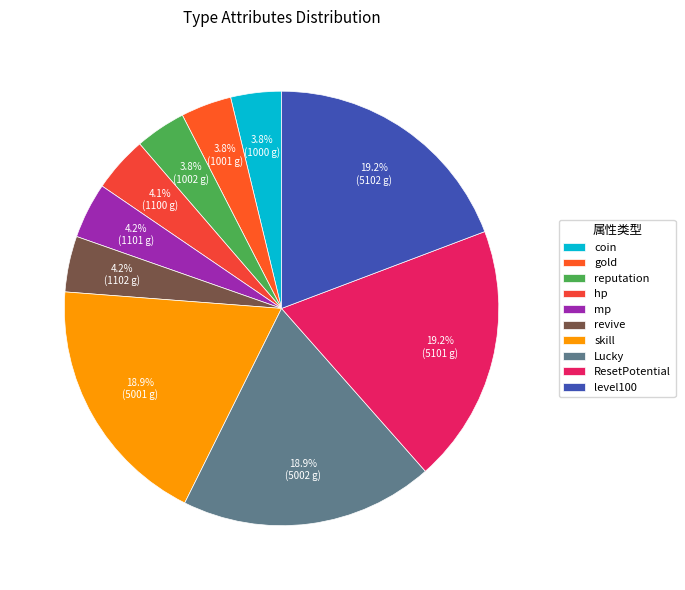

How many segments does this pie chart have?

10